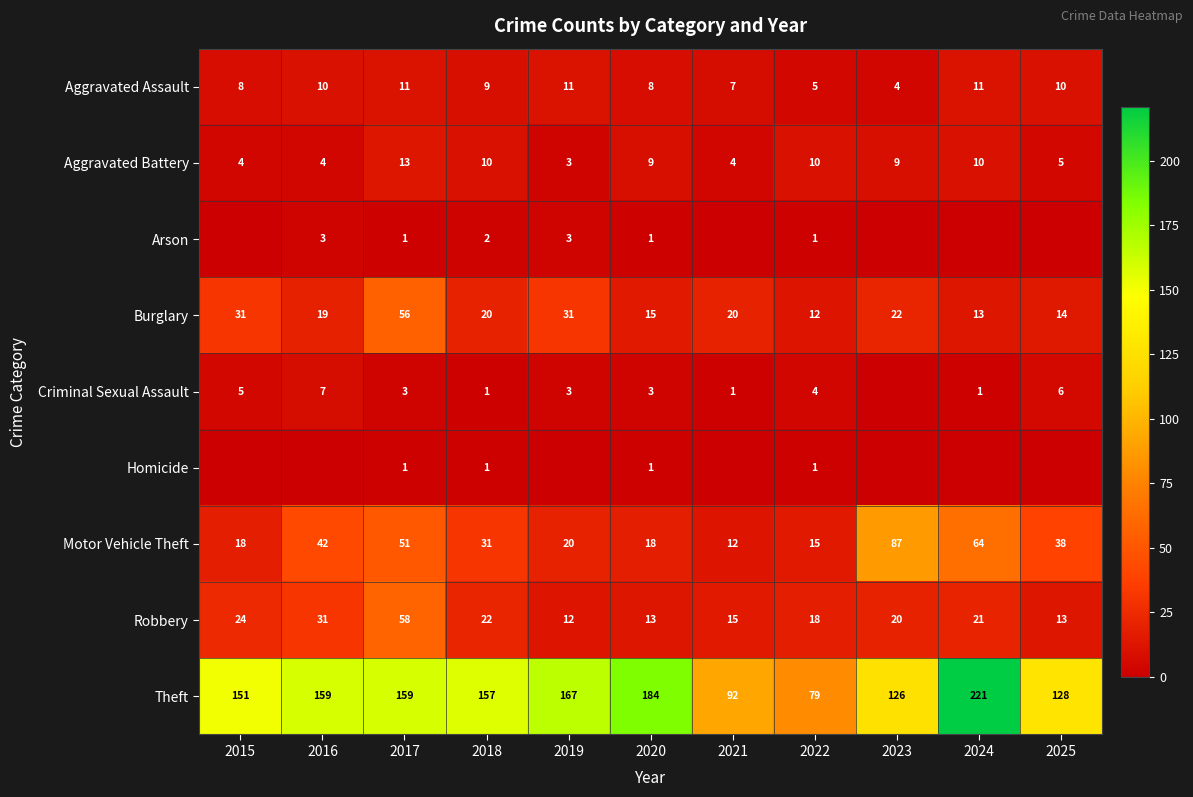

Count the number of categories in the chart.

11